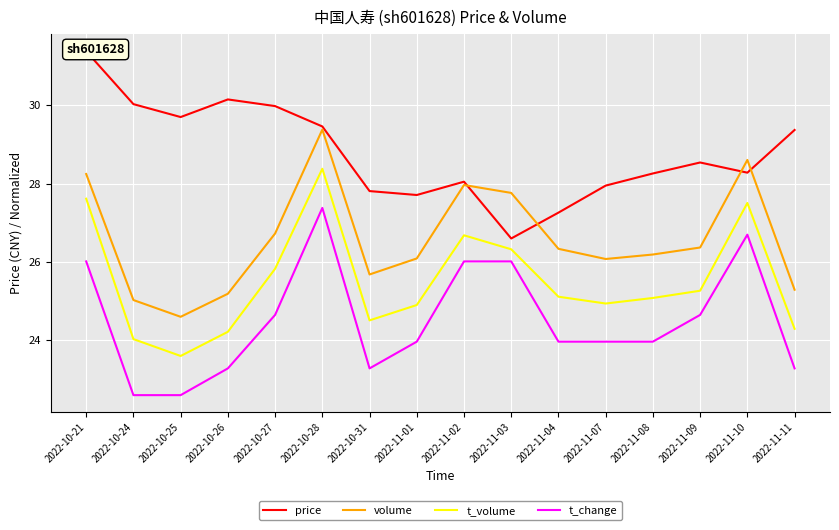

At which label does t_volume reach its minimum?

2022-10-25